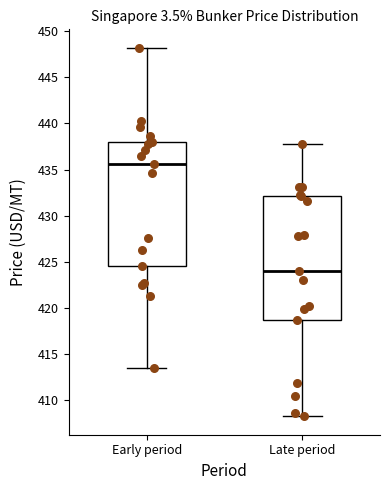

Which box has the highest median line?

Early period